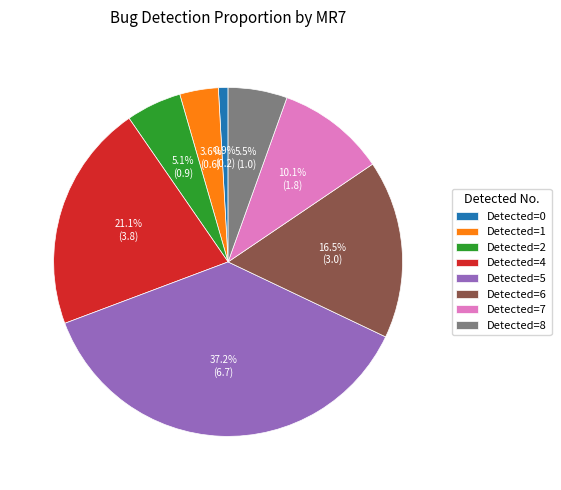

How much of the chart is everything except Detected=8?

94.5%